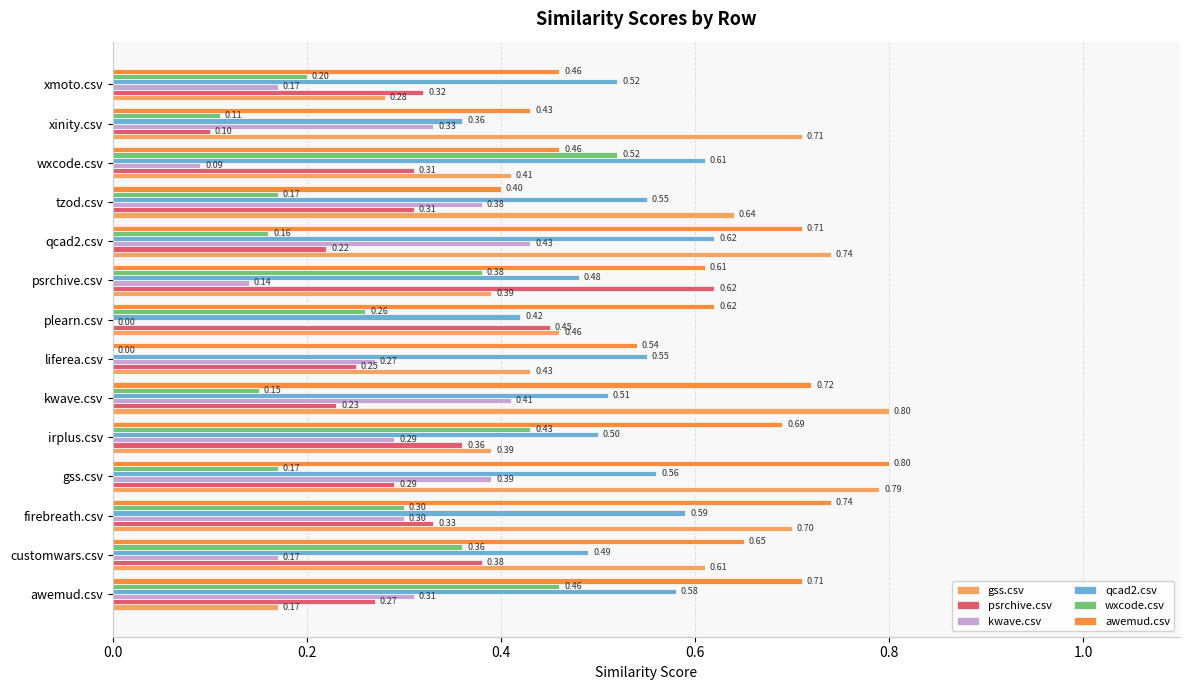

Which series has the largest total across all categories?

awemud.csv